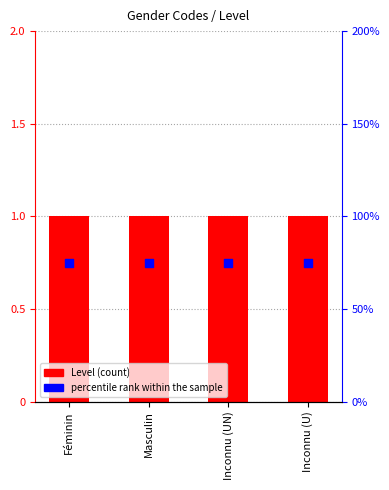

Which series has the largest total across all categories?

percentile rank within the sample